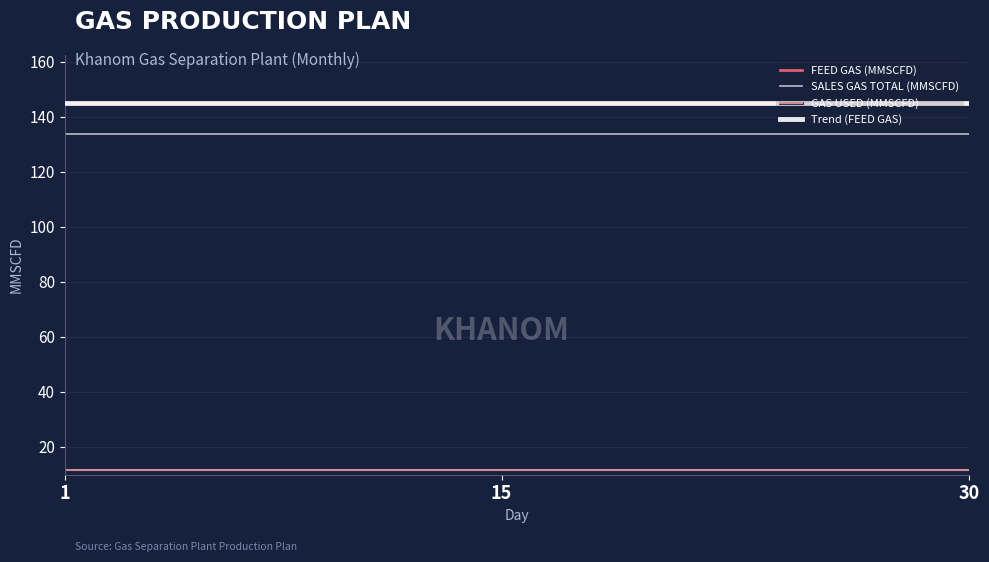

At which category does the chart reach its minimum across all series?

1